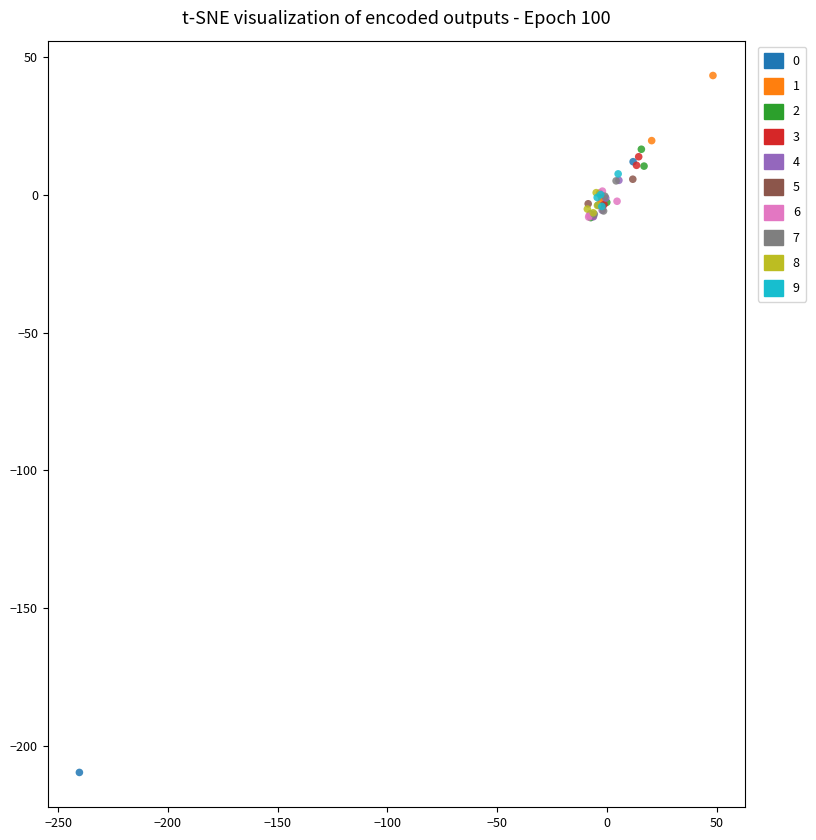

What are all the series names shown in the legend?

0, 1, 2, 3, 4, 5, 6, 7, 8, 9